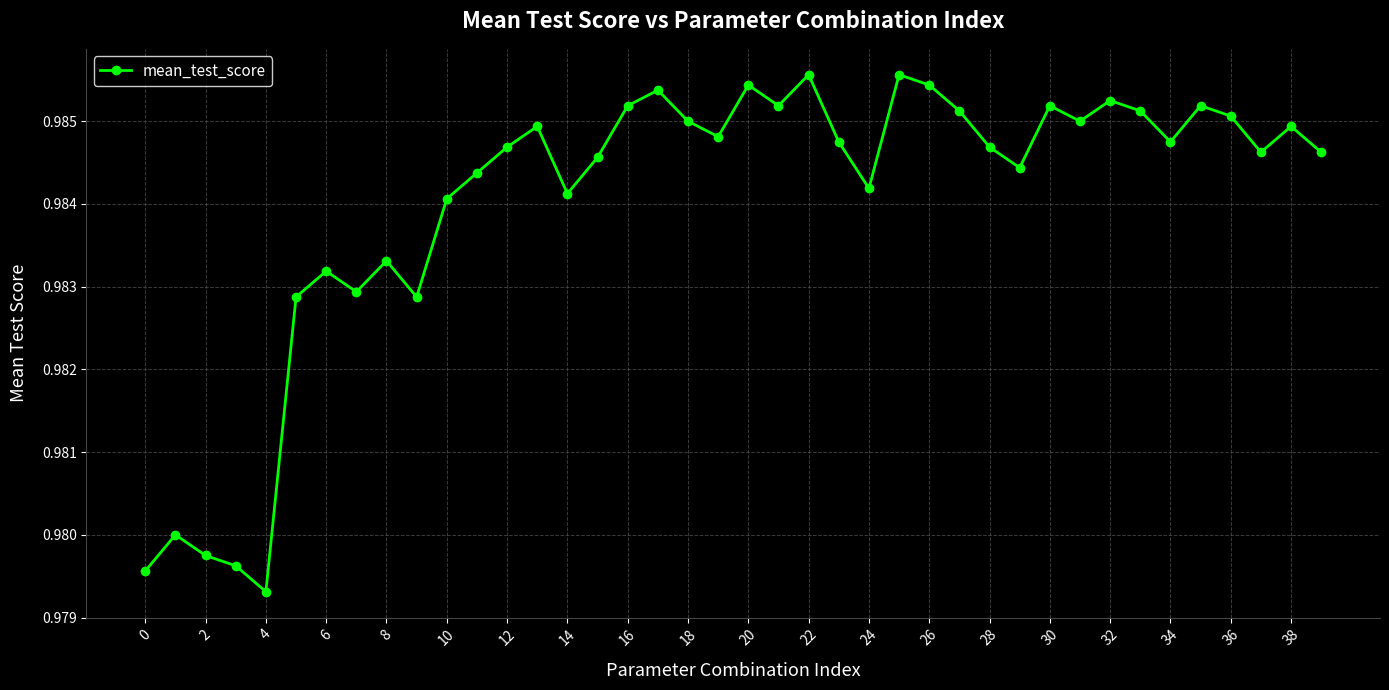

Count the values in the range 0 to 1.

40